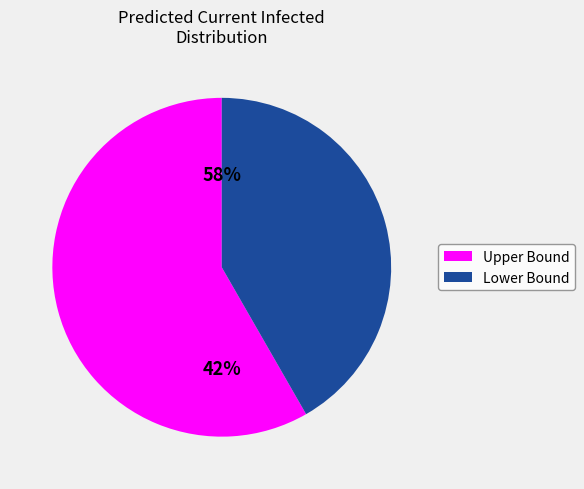

The 2020-04-07 slice represents 15% of the pie. True or false?

False